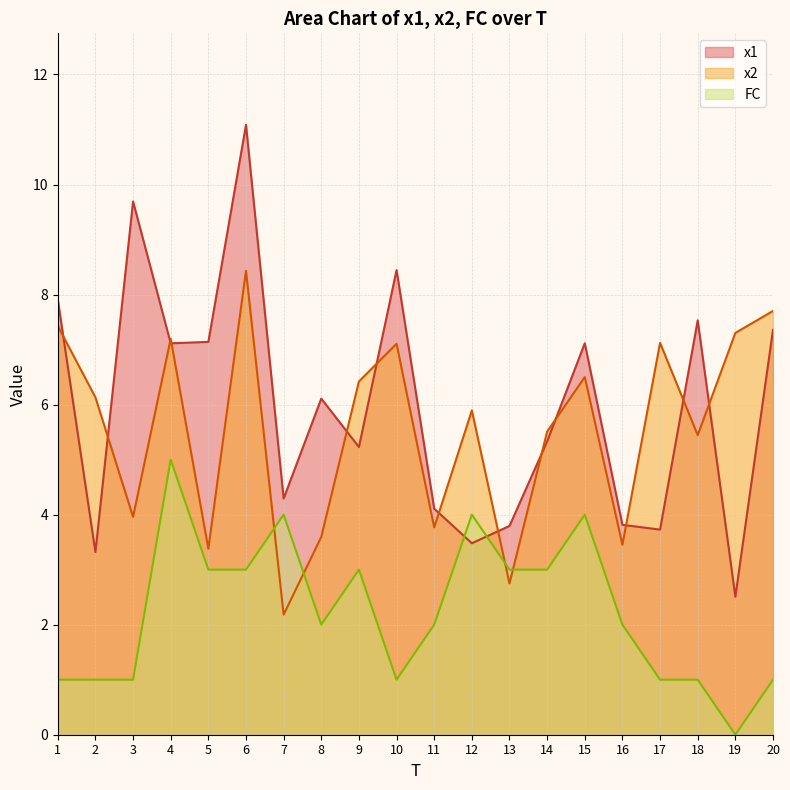

Does the chart display data point markers on the line(s)?

No